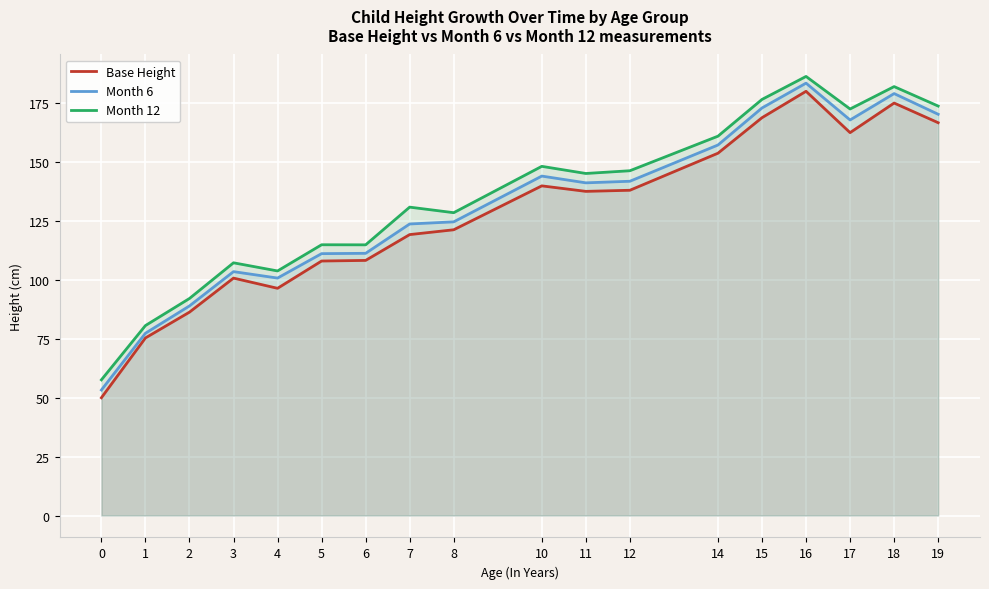

Reading left to right, transcribe all the data shown in this chart.

Base Height: 0=49.9	1=75.3	2=86.2	3=100.7	4=96.3	5=107.9	6=108.2	7=119.1	8=121.2	10=139.8	11=137.5	12=137.9	14=153.6	15=168.7	16=179.9	17=162.4	18=174.9	19=166.6
Month 6: 0=53.2	1=77.3	2=88.9	3=103.4	4=100.7	5=111.0	6=111.2	7=123.6	8=124.5	10=143.9	11=141.1	12=141.7	14=157.1	15=172.8	16=183.3	17=167.7	18=178.9	19=170.1
Month 12: 0=57.5	1=80.5	2=92.0	3=107.2	4=103.7	5=114.8	6=114.8	7=130.8	8=128.4	10=148.1	11=145.0	12=146.2	14=160.9	15=176.4	16=186.2	17=172.4	18=181.9	19=173.6